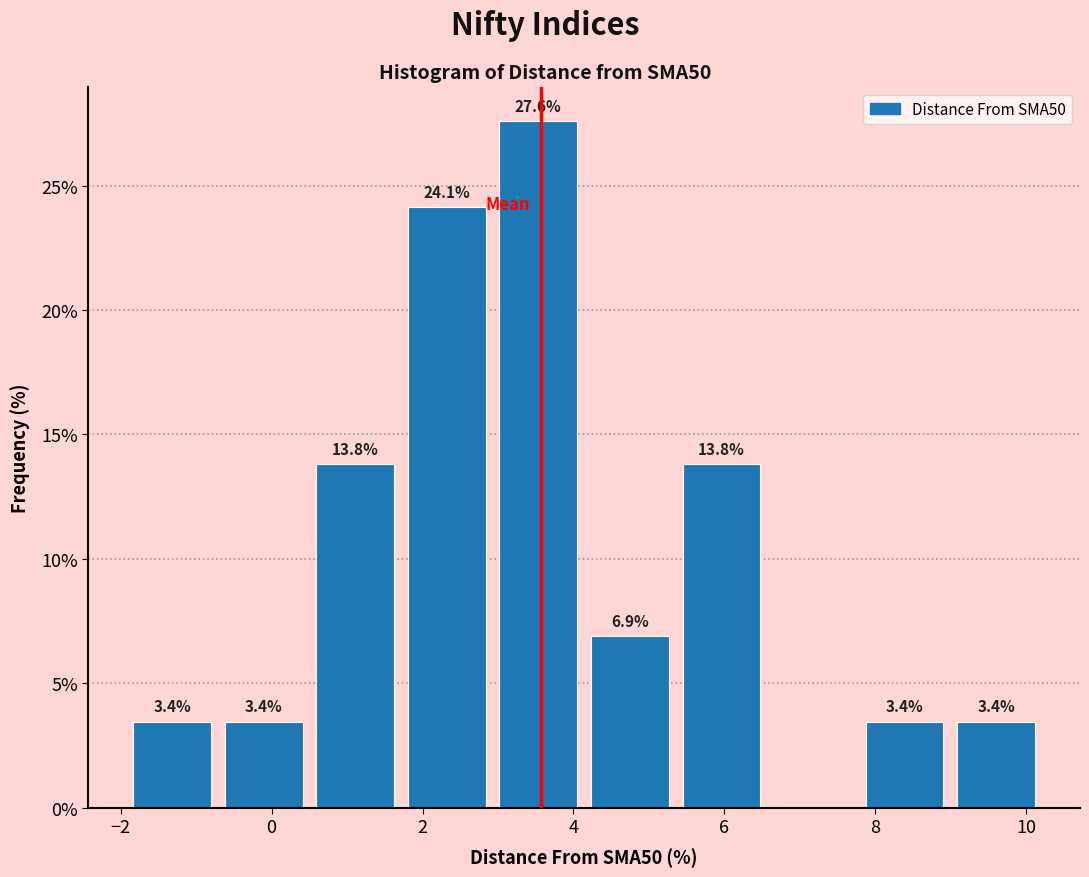

Over which range of the x-axis is the bar tallest?

3.0 to 4.2